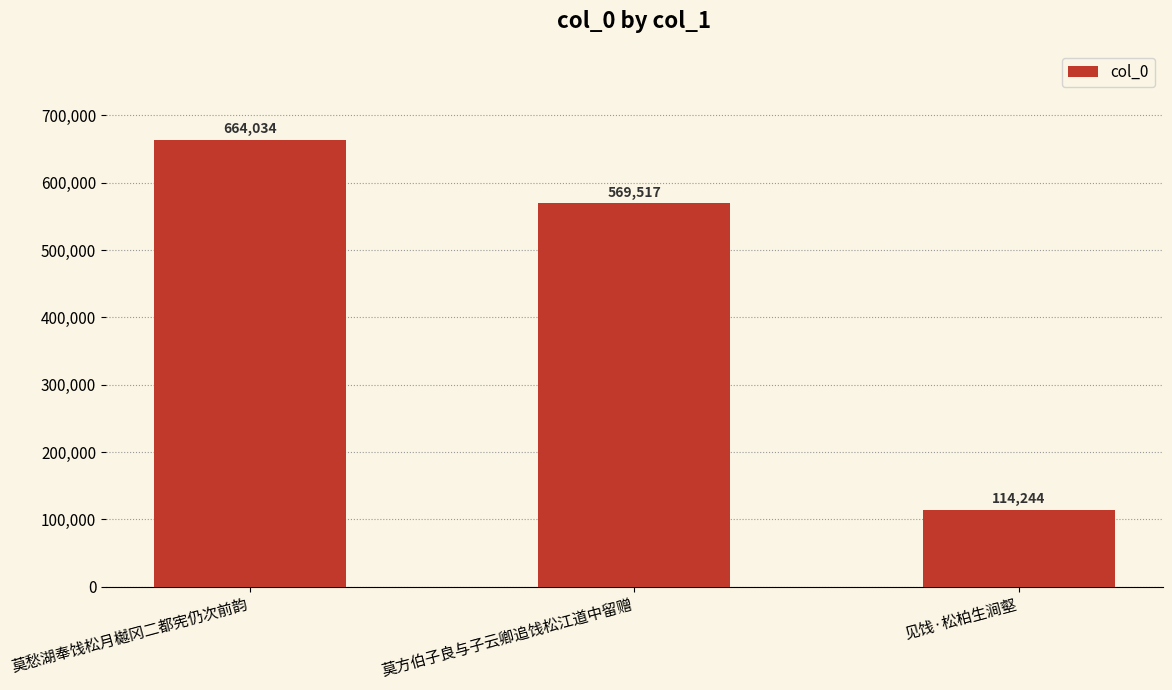

Which label corresponds to the smallest value in the chart?

见饯·松柏生涧壑